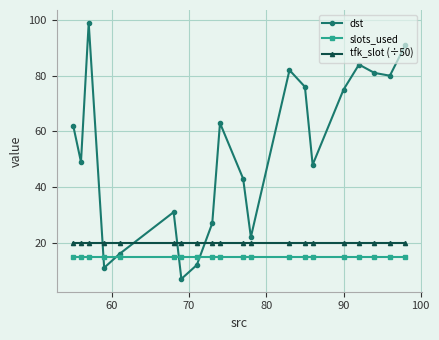

Rank the series by their maximum value, from highest to lowest.

dst, tfk_slot (÷50), slots_used